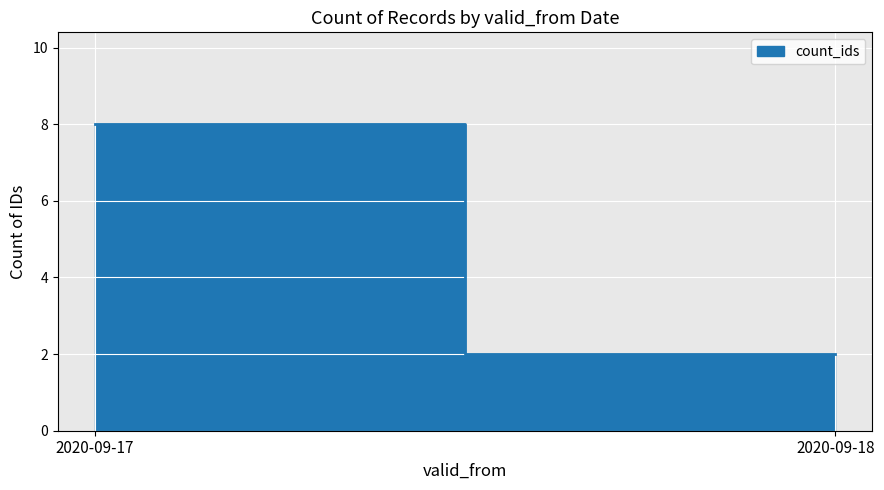

What is the difference between the maximum and minimum values?

6